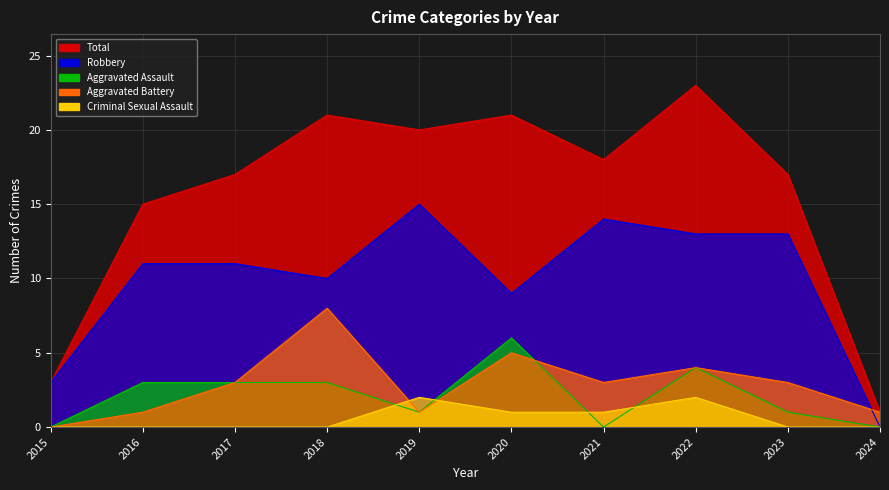

Is the value of Aggravated Battery at 2019 greater than the value of Robbery at 2024?

Yes